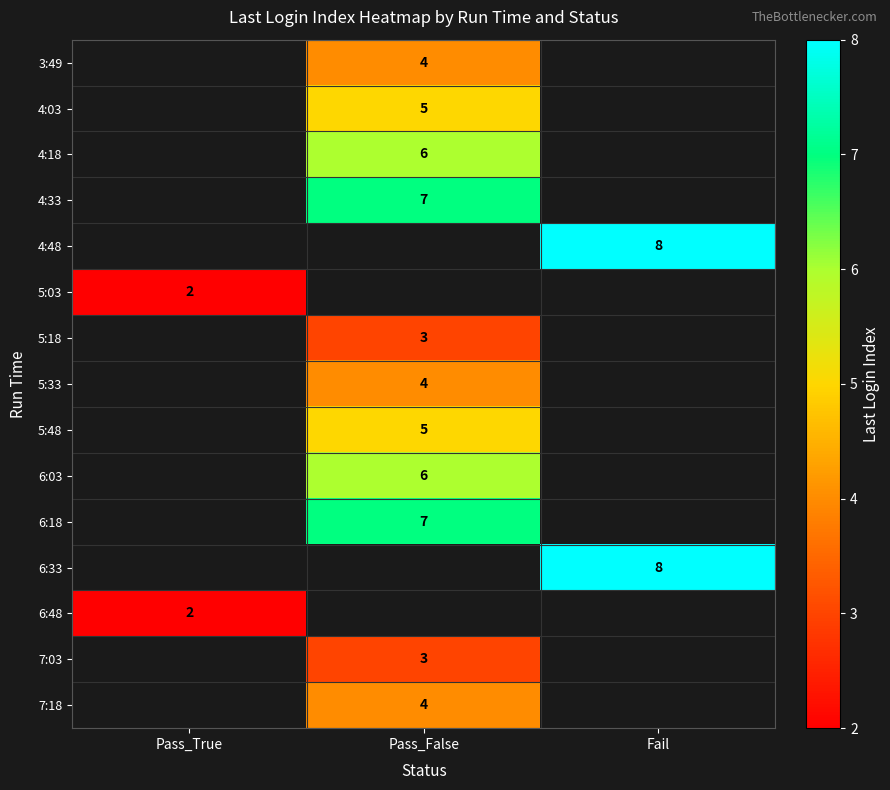

Is it true that 3:49 equals 2.5 at Pass_False?

False